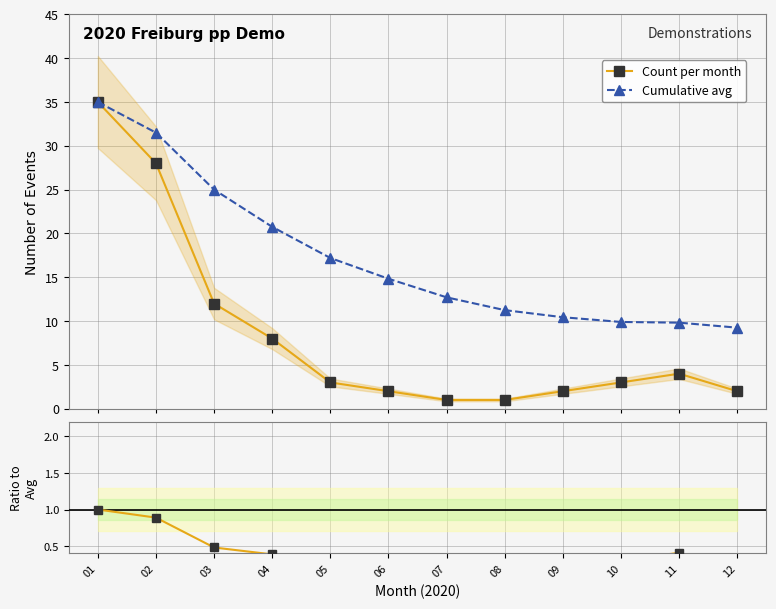

Which has a higher value, 07 or 06?

06